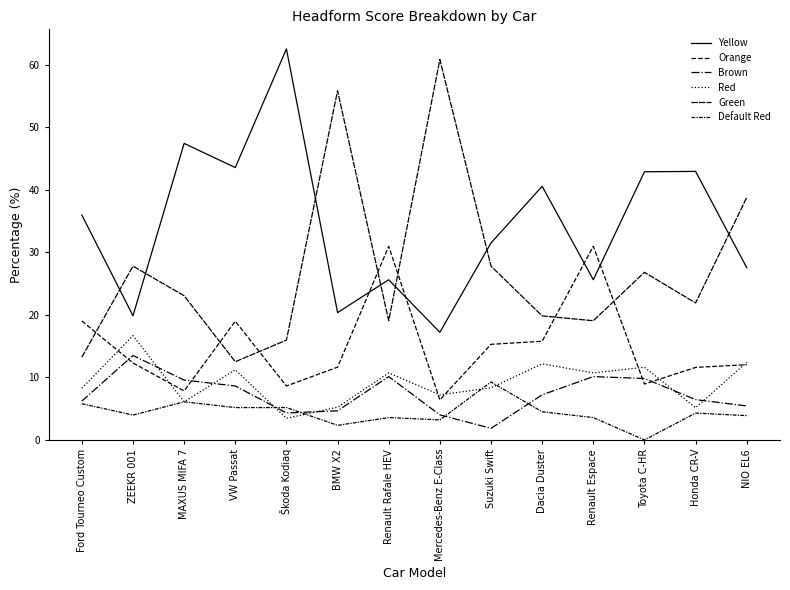

Is this an area chart (filled region under the line)?

No